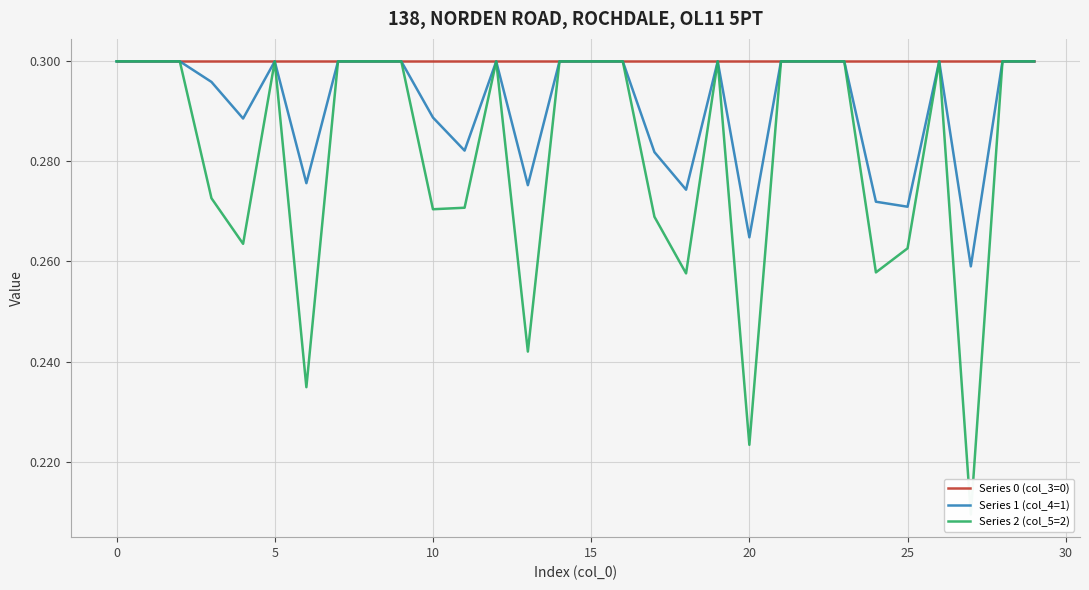

Rank the series by their average value, from lowest to highest.

Series 2 (col_5=2), Series 1 (col_4=1), Series 0 (col_3=0)